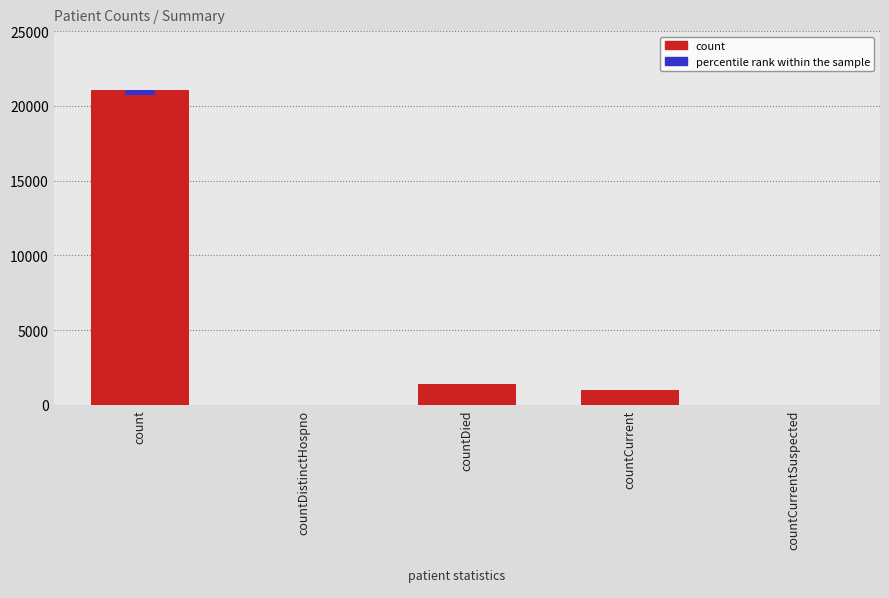

Reading right to left, transcribe all the data shown in this chart.

0	1006	1405	0	21050